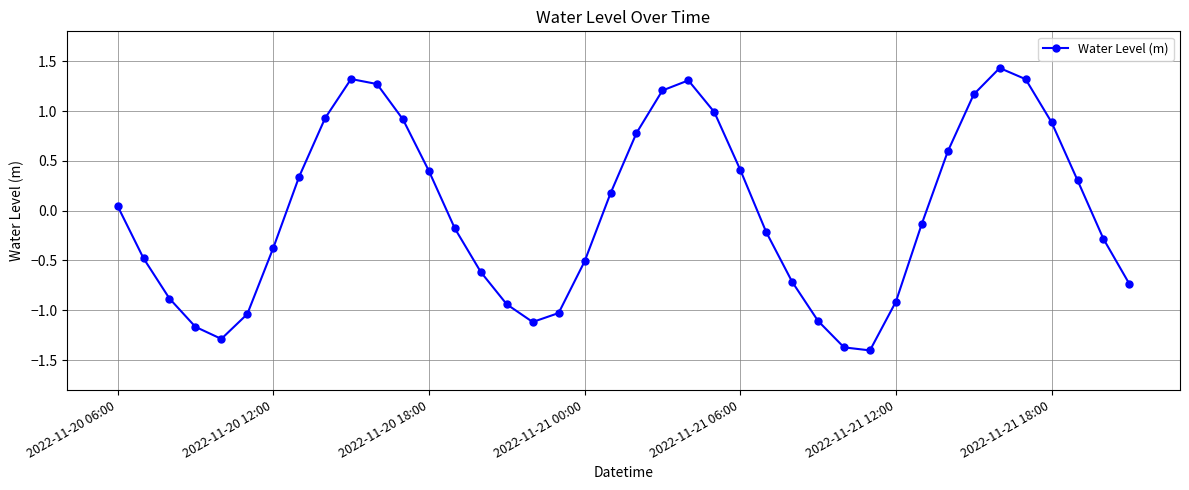

What is the smallest value displayed?

-1.4